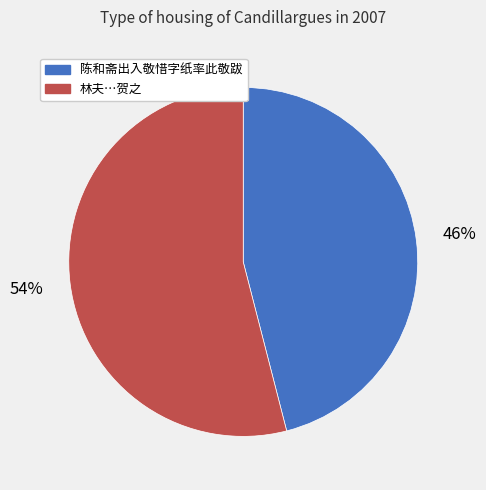

To the nearest percent, what is the difference between the largest and smallest slice percentages?

8%